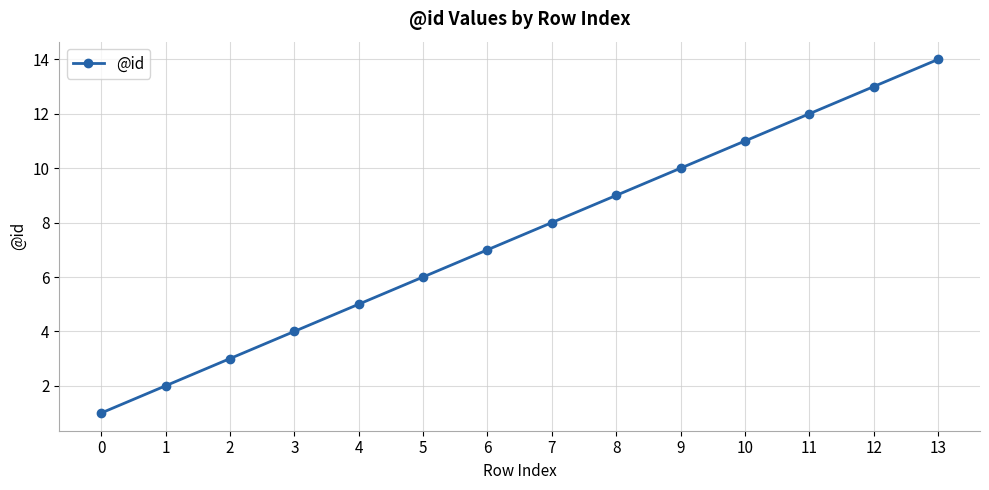

What is the value of the 3rd point from the left?

3